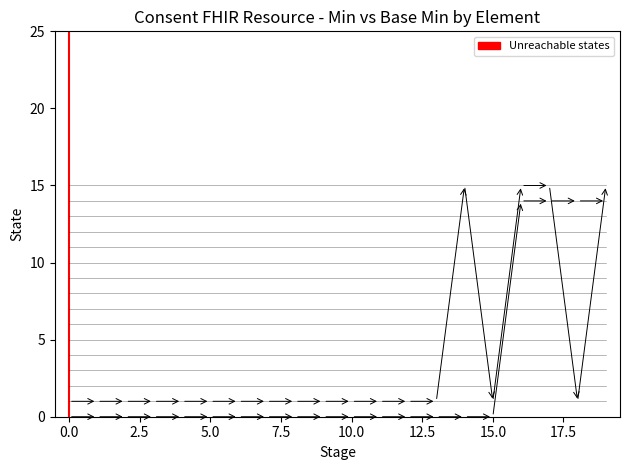

What is the label of the 20th point from the right?

Consent